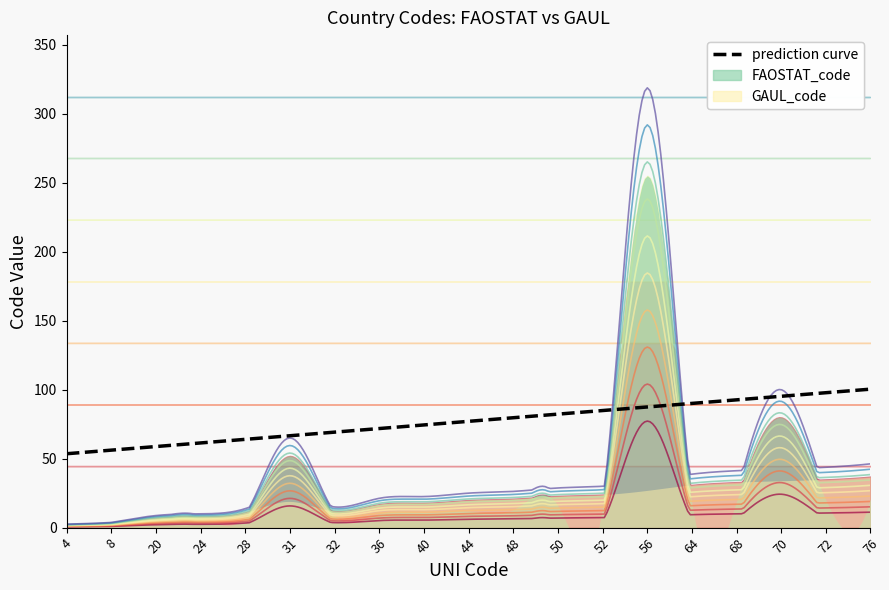

Does the chart have visible grid lines?

No